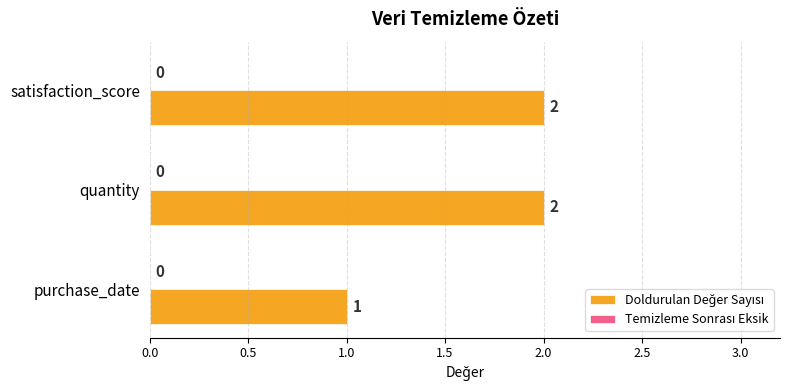

What is the change in value from purchase_date to quantity?

+1